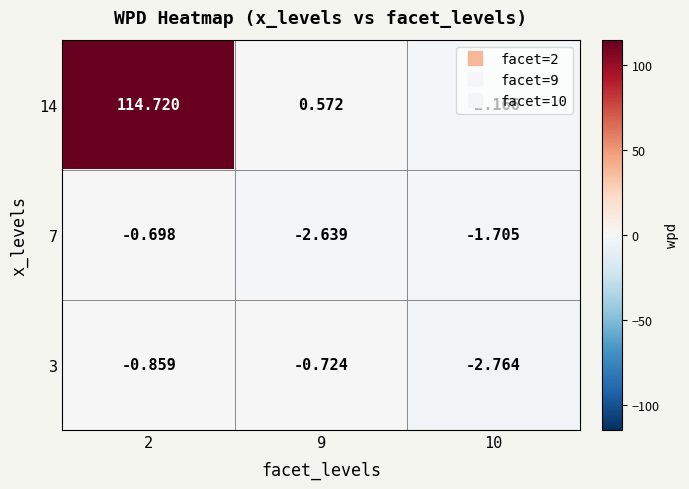

Is the value of 14 at 9 greater than the value of 7 at 9?

Yes